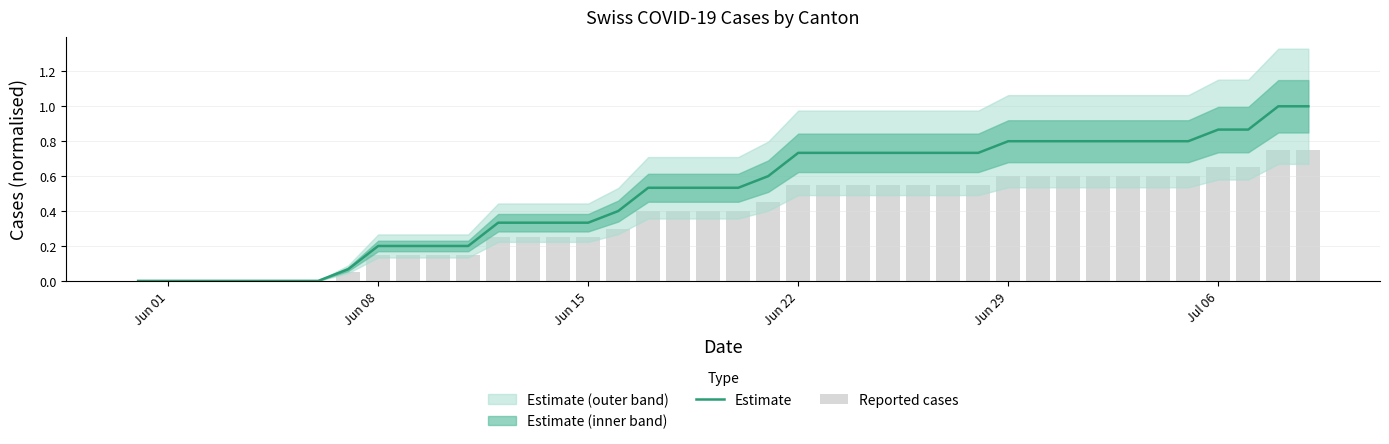

What is the value of the Reported cases bar at the 40th from the left?

0.8